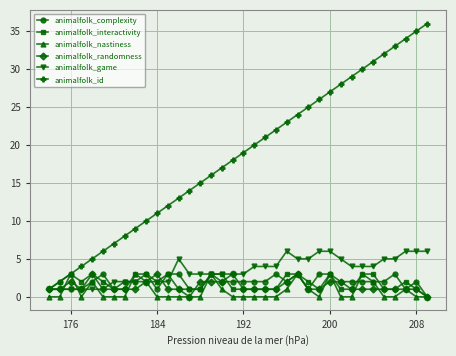

Which series has the largest total across all categories?

animalfolk_id